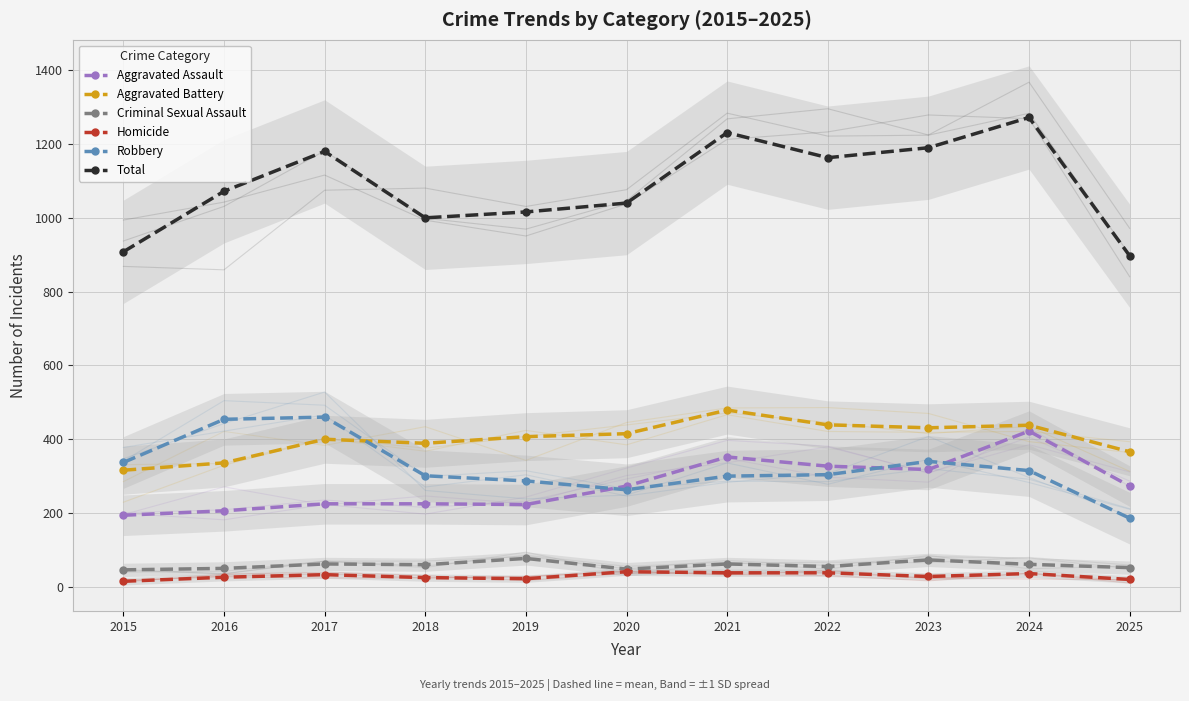

What is the average value of the Criminal Sexual Assault series?

59